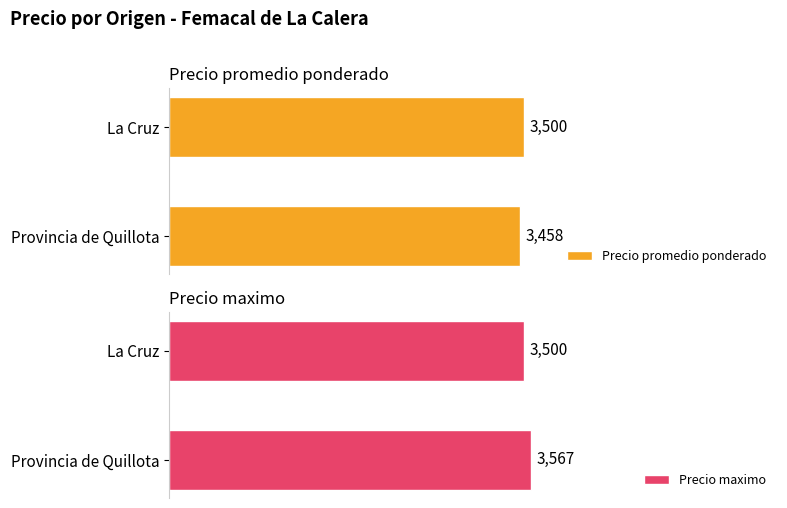

List the series in order of their peak value, highest first.

Precio maximo, Precio promedio ponderado